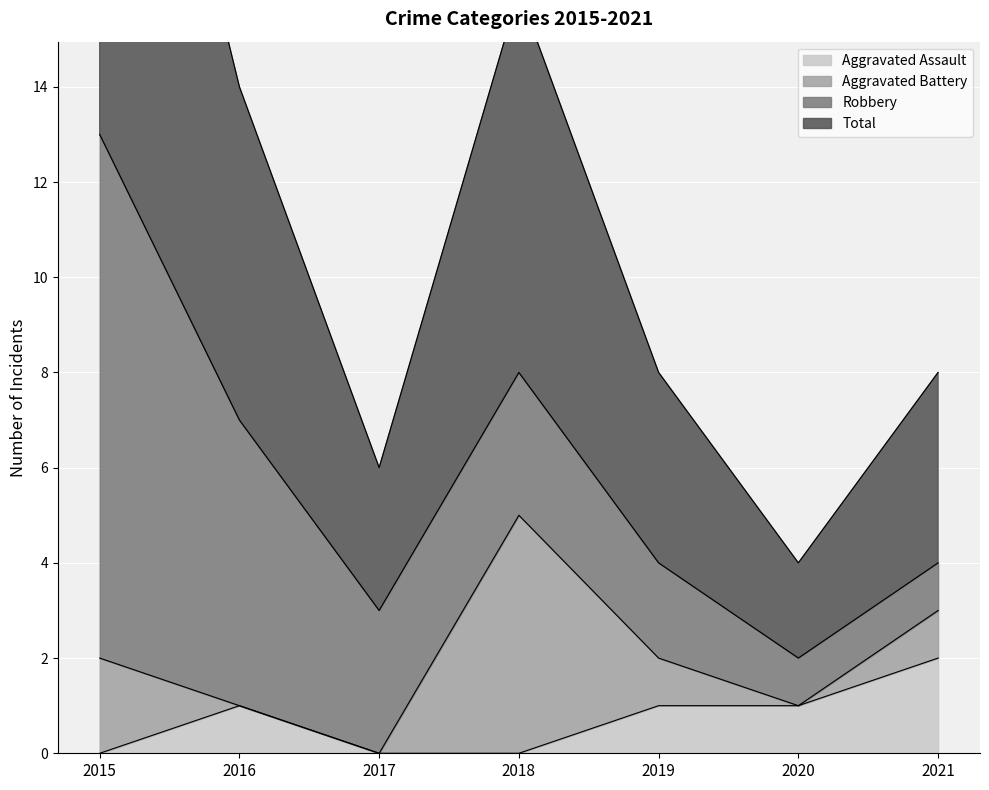

What is the difference between the Total values at 2017 and 2016?

4